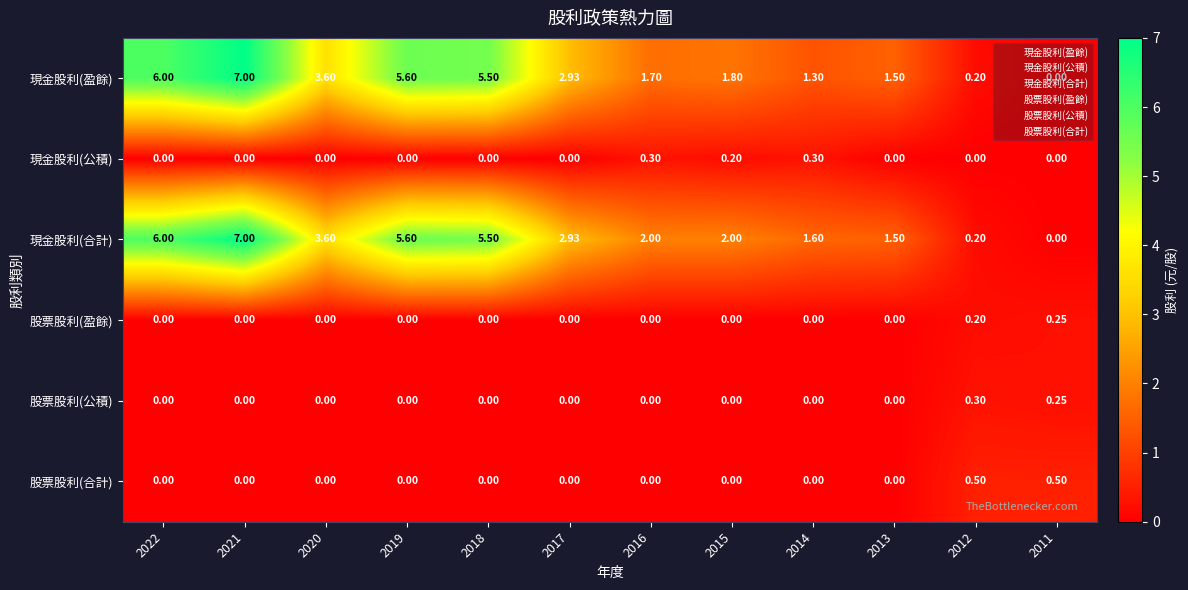

What is the spread (max minus min) of values at 2019?

5.6